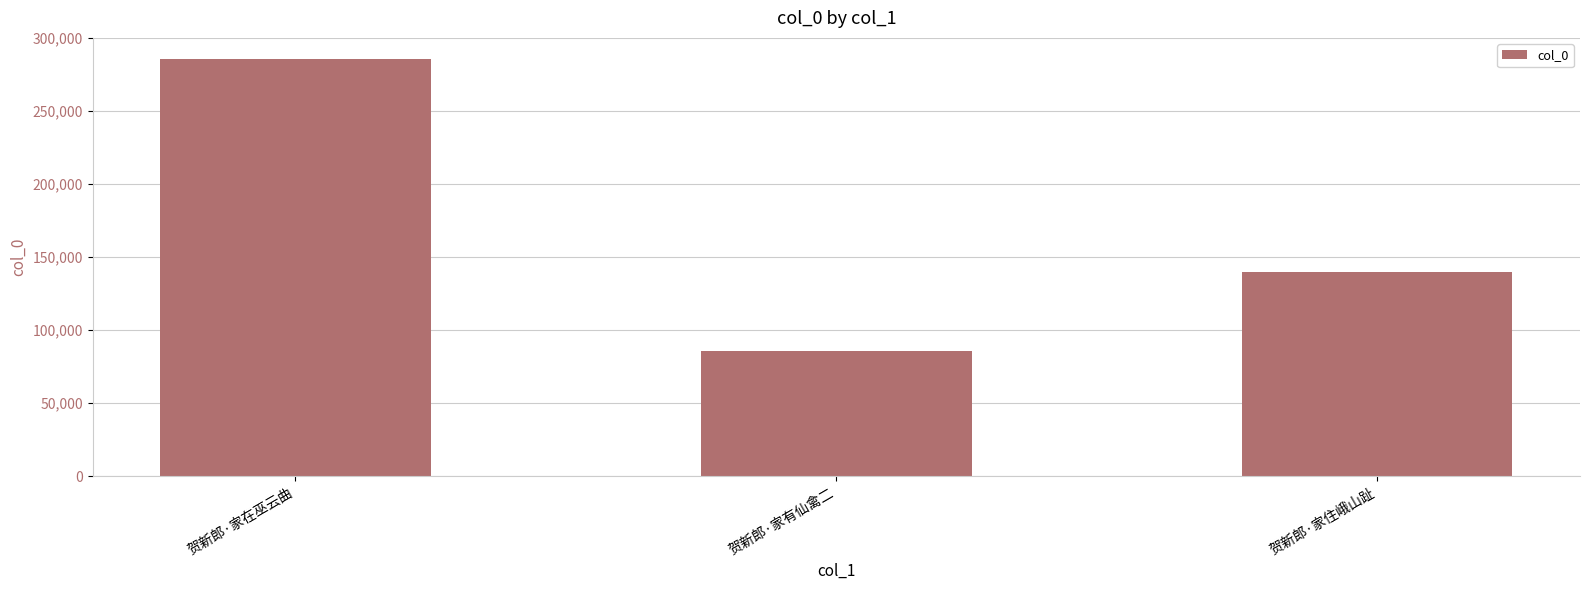

Where does the data first go above 139594?

贺新郎·家在巫云曲